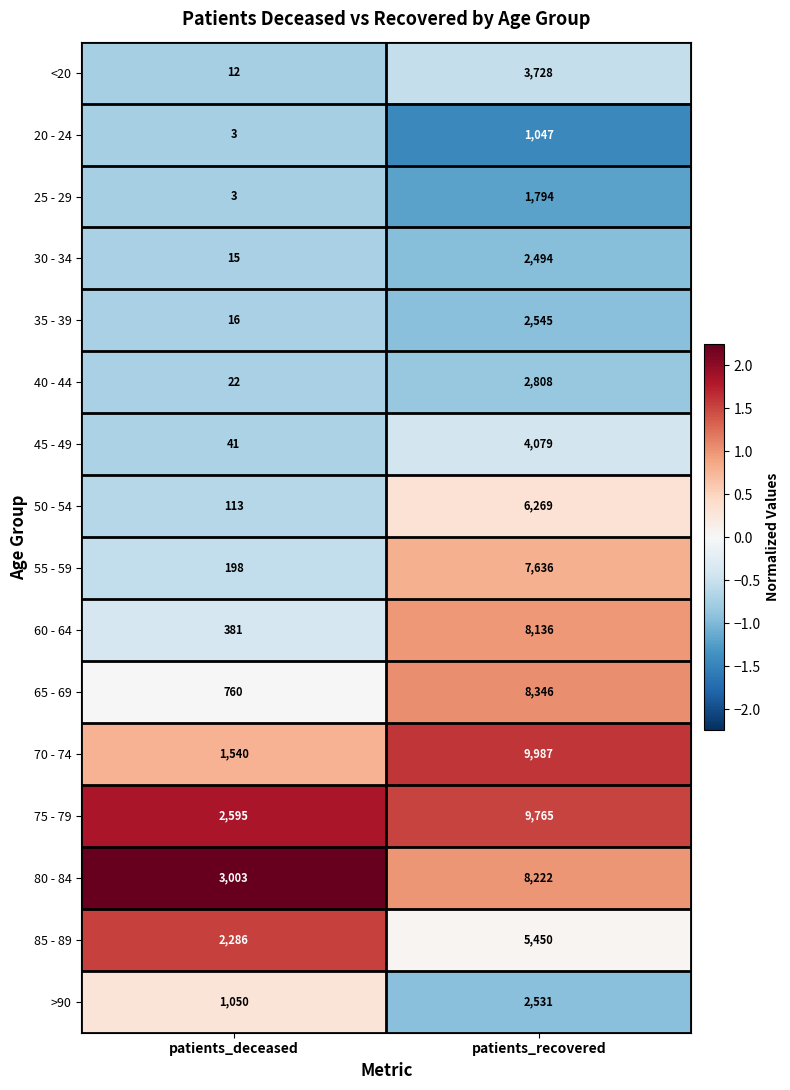

What is the difference between the 20 - 24 values at patients_recovered and patients_deceased?

1044